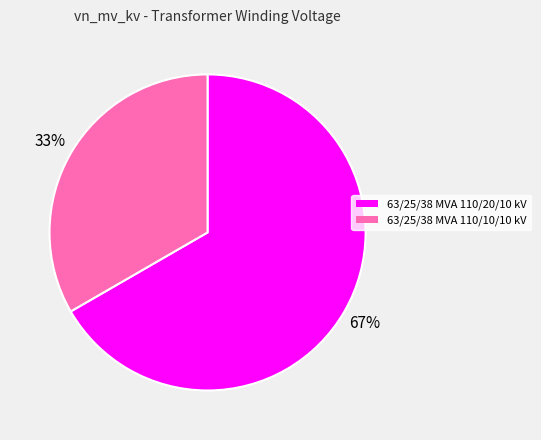

To the nearest percent, what percentage of the pie is 63/25/38 MVA 110/10/10 kV?

33%